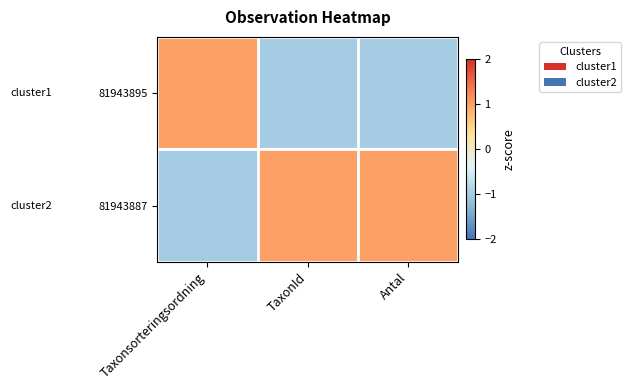

List the series in order of their peak value, highest first.

81943895, 81943887